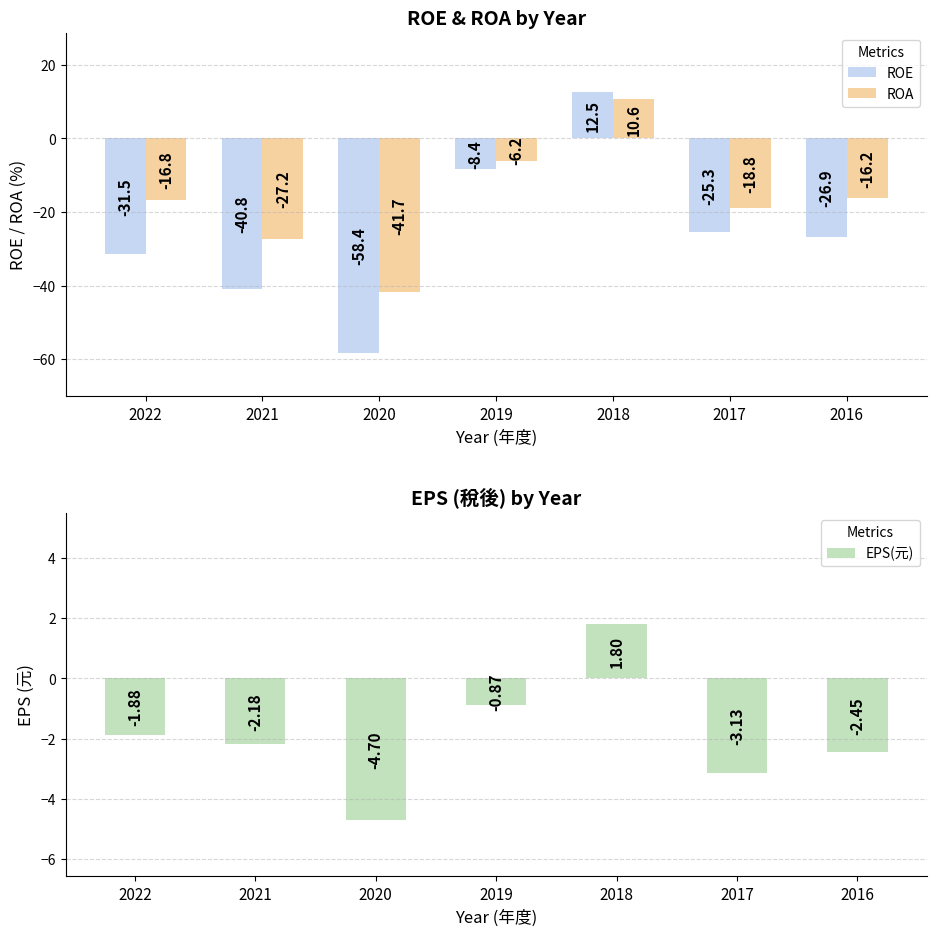

How many bars are there in total?

21